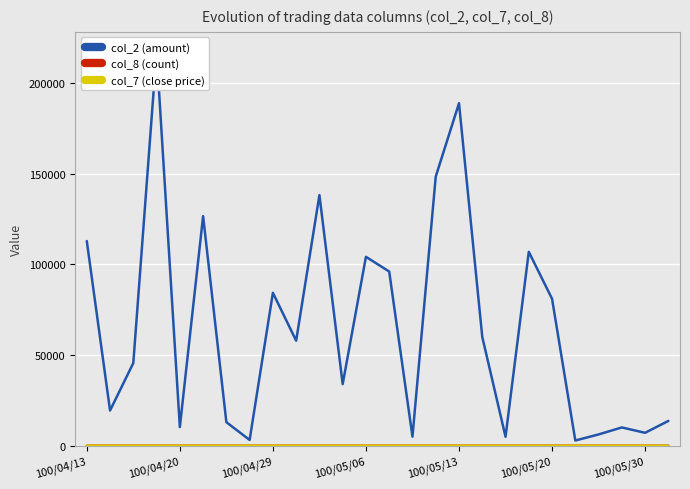

What is the average value of the col_7 (close price) series?

1.1